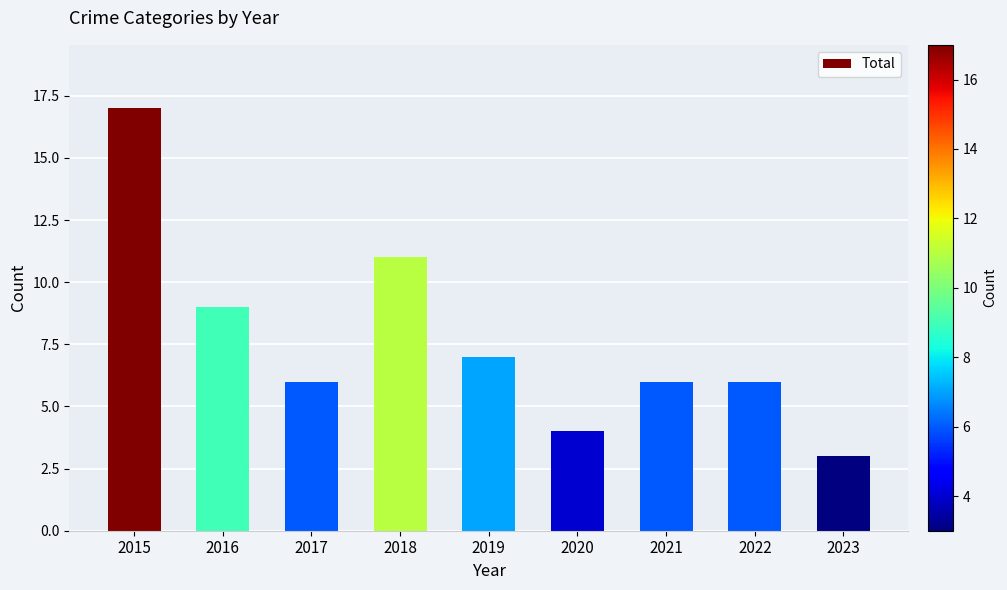

At which label does the data first exceed 6?

2015